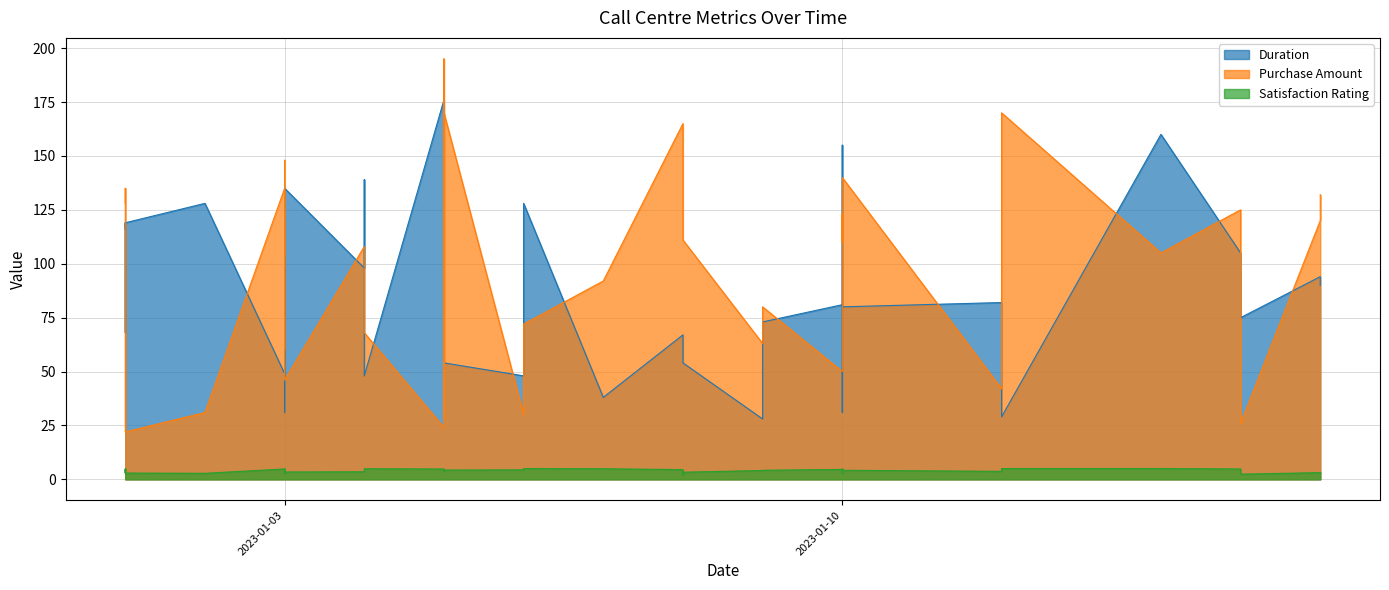

At how many categories does at least one series exceed 67?

35